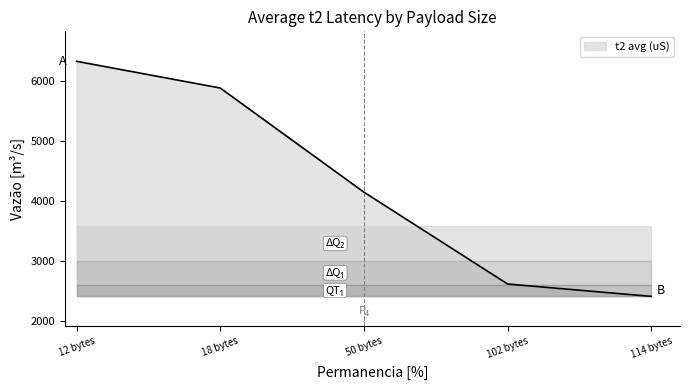

How many data points are above 4150?

3